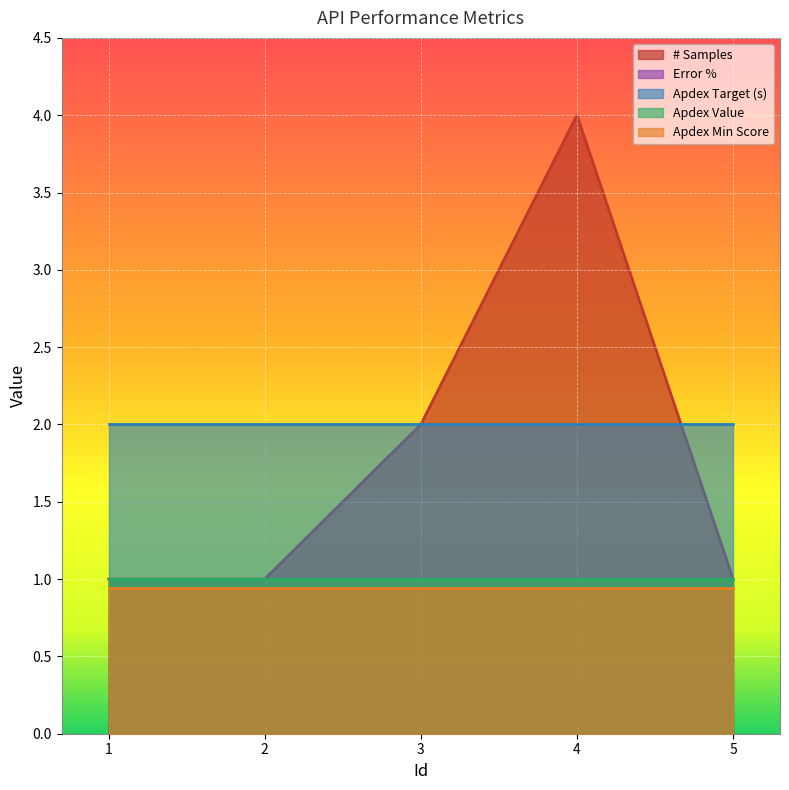

What value does the Apdex Value series have at 4?

1.0